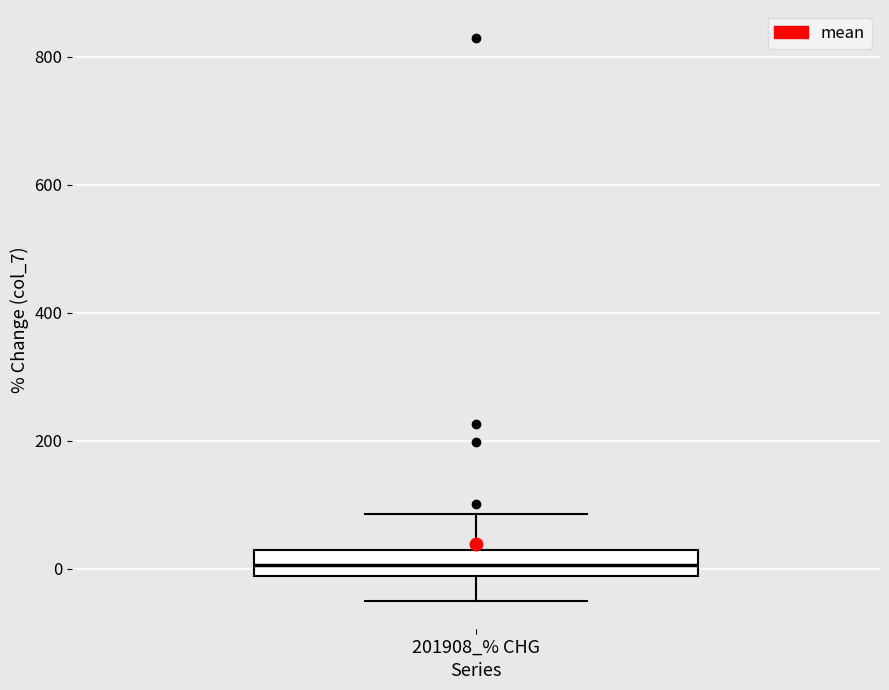

Where does the upper whisker of the box for 201908_% CHG end on the y-axis? The values are not printed on the chart, so give them approximately, as read against the axis.

80